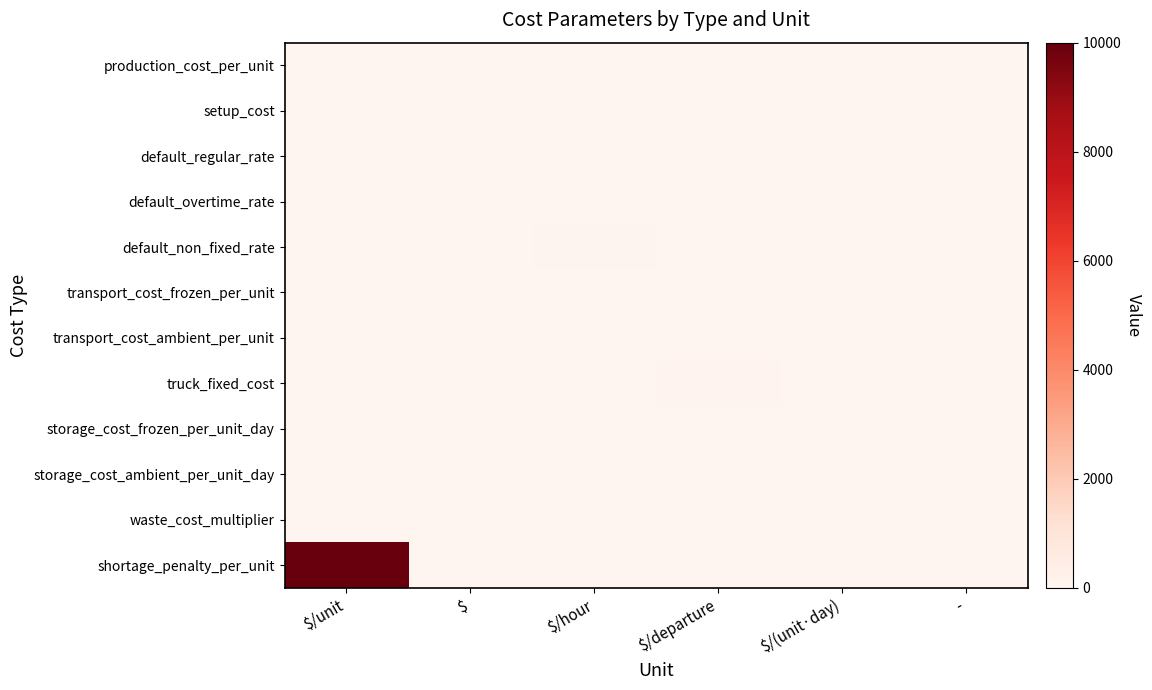

Reading left to right, transcribe all the data shown in this chart.

production_cost_per_unit: $/unit=5.0	$=0.0	$/hour=0.0	$/departure=0.0	$/(unit·day)=0.0	-=0.0
setup_cost: $/unit=0.0	$=0.0	$/hour=0.0	$/departure=0.0	$/(unit·day)=0.0	-=0.0
default_regular_rate: $/unit=0.0	$=0.0	$/hour=25.0	$/departure=0.0	$/(unit·day)=0.0	-=0.0
default_overtime_rate: $/unit=0.0	$=0.0	$/hour=37.5	$/departure=0.0	$/(unit·day)=0.0	-=0.0
default_non_fixed_rate: $/unit=0.0	$=0.0	$/hour=40.0	$/departure=0.0	$/(unit·day)=0.0	-=0.0
transport_cost_frozen_per_unit: $/unit=0.5	$=0.0	$/hour=0.0	$/departure=0.0	$/(unit·day)=0.0	-=0.0
transport_cost_ambient_per_unit: $/unit=0.3	$=0.0	$/hour=0.0	$/departure=0.0	$/(unit·day)=0.0	-=0.0
truck_fixed_cost: $/unit=0.0	$=0.0	$/hour=0.0	$/departure=100.0	$/(unit·day)=0.0	-=0.0
storage_cost_frozen_per_unit_day: $/unit=0.0	$=0.0	$/hour=0.0	$/departure=0.0	$/(unit·day)=0.1	-=0.0
storage_cost_ambient_per_unit_day: $/unit=0.0	$=0.0	$/hour=0.0	$/departure=0.0	$/(unit·day)=0.0	-=0.0
waste_cost_multiplier: $/unit=0.0	$=0.0	$/hour=0.0	$/departure=0.0	$/(unit·day)=0.0	-=1.5
shortage_penalty_per_unit: $/unit=10000.0	$=0.0	$/hour=0.0	$/departure=0.0	$/(unit·day)=0.0	-=0.0